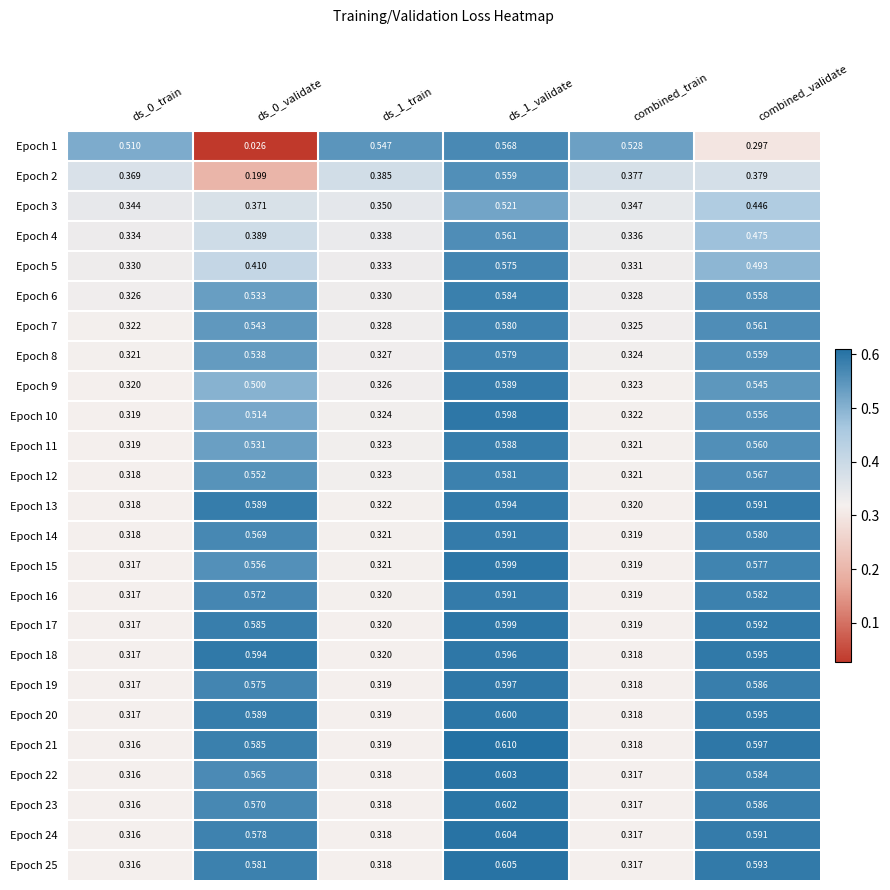

Is the value of Epoch 16 at ds_0_train greater than the value of Epoch 17 at combined_validate?

No